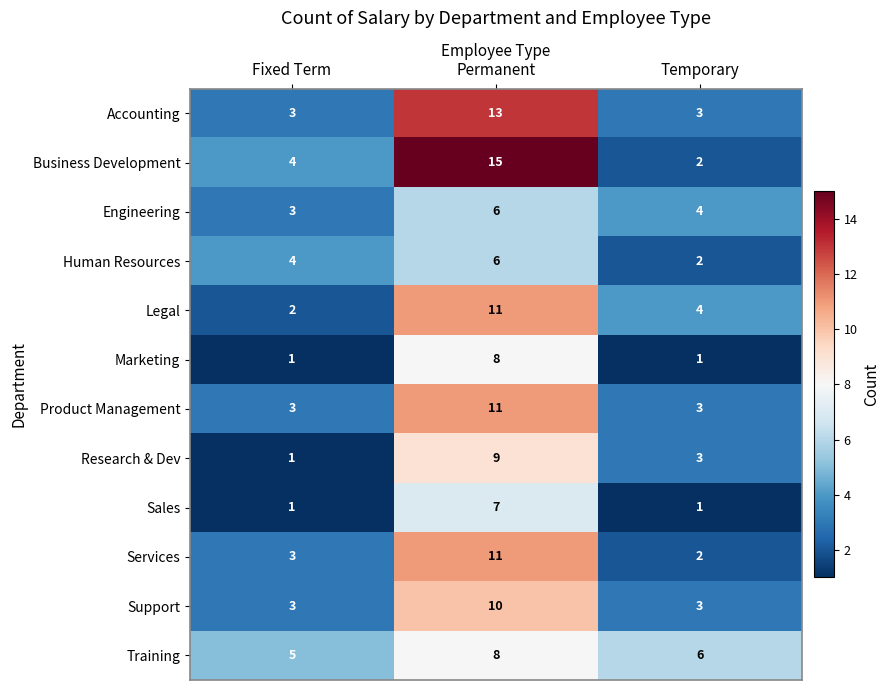

At which category is the sum across all series the highest?

Permanent